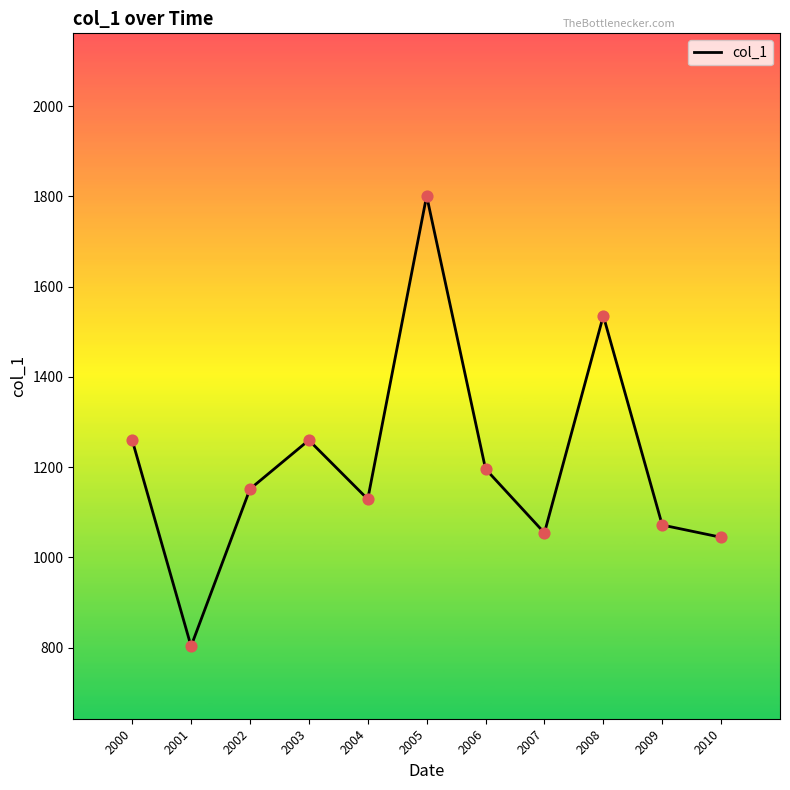

What is the change in value from 2000 to 2009?

-188.4